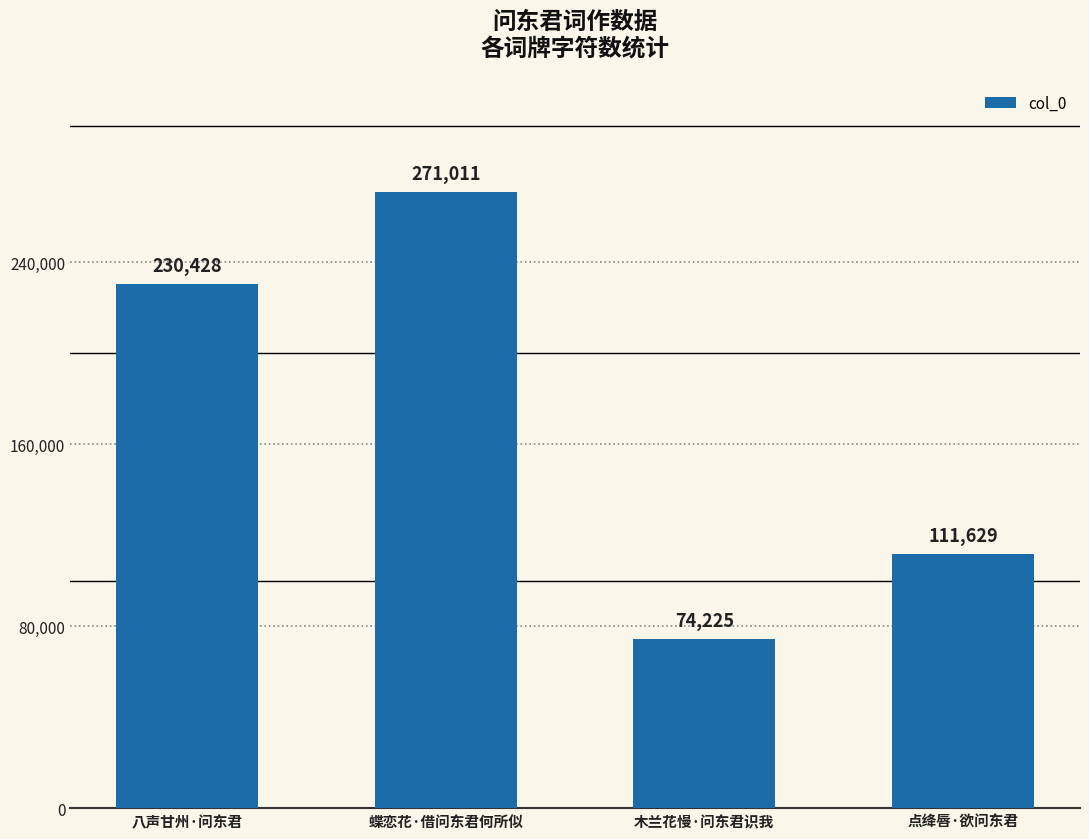

Between 八声甘州·问东君 and 蝶恋花·借问东君何所似, which is larger?

蝶恋花·借问东君何所似